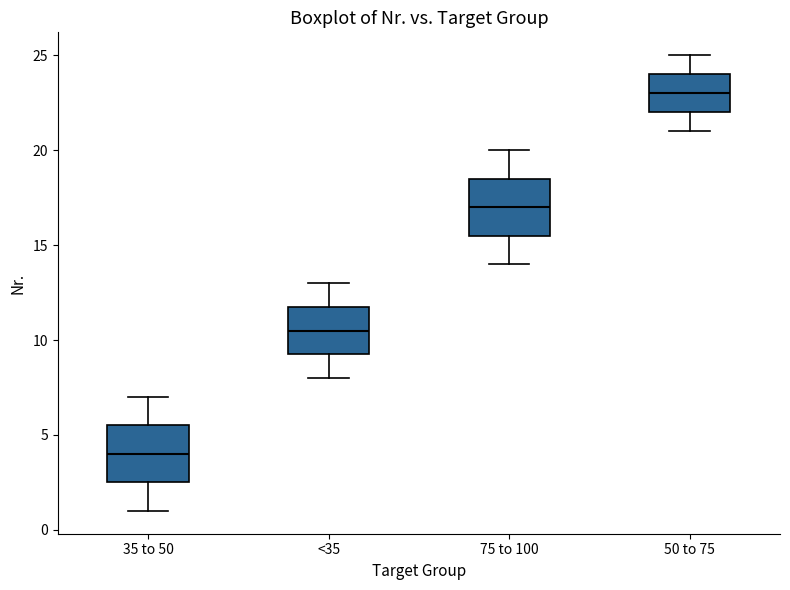

Where is the lower edge of the box for 50 to 75 on the y-axis? The values are not printed on the chart, so give them approximately, as read against the axis.

22.0